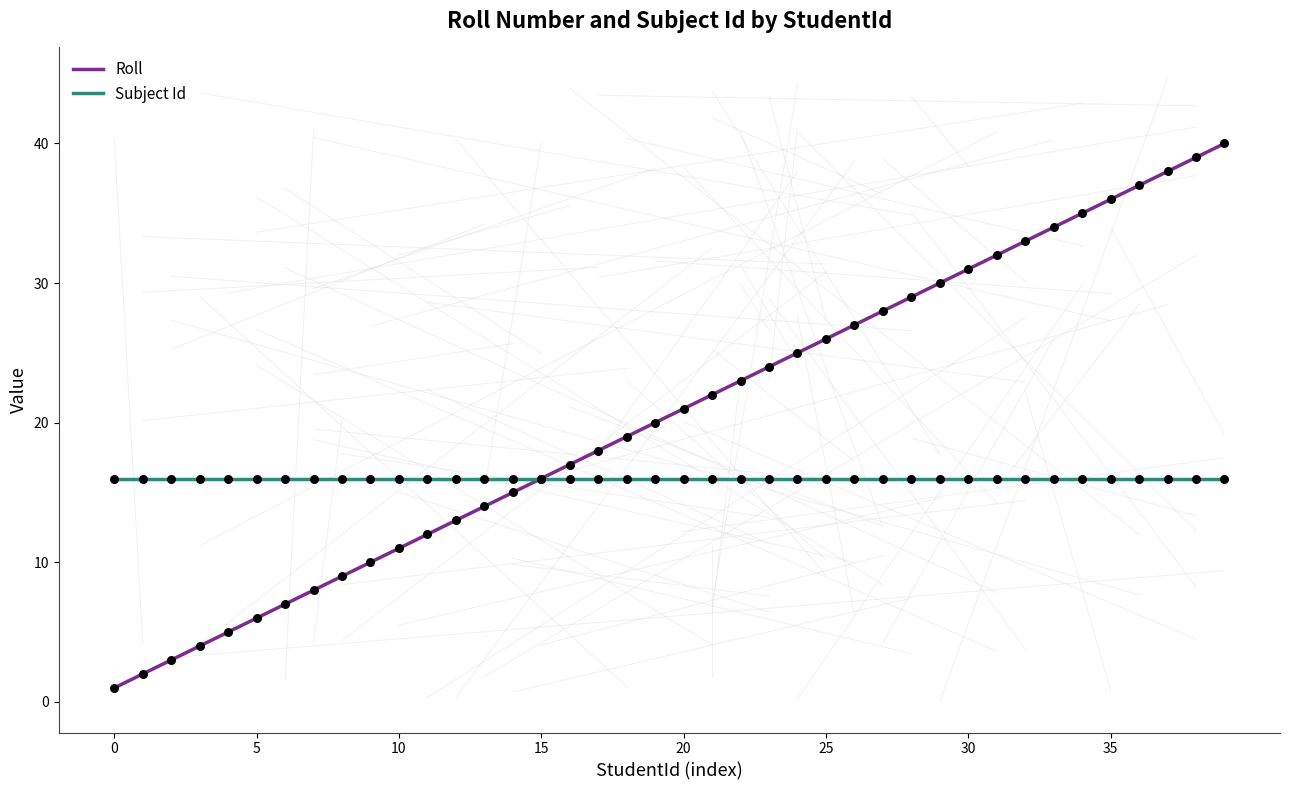

What is the maximum value shown in the chart?

40